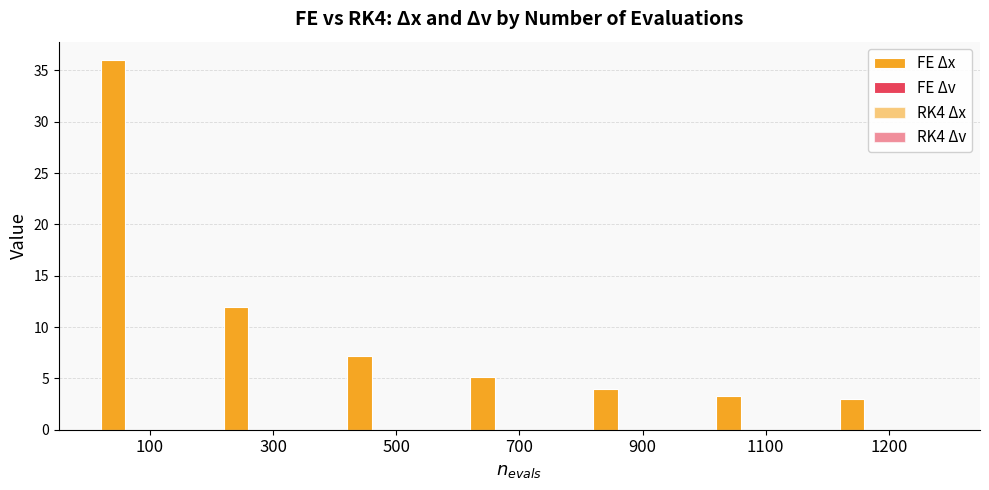

Reading left to right, transcribe all the data shown in this chart.

FE Δx: 36.0	12.0	7.2	5.1	4.0	3.3	3.0
FE Δv: 0.0	0.0	0.0	0.0	0.0	0.0	0.0
RK4 Δx: 0.0	0.0	0.0	0.0	0.0	0.0	0.0
RK4 Δv: 0.0	0.0	0.0	0.0	0.0	0.0	0.0